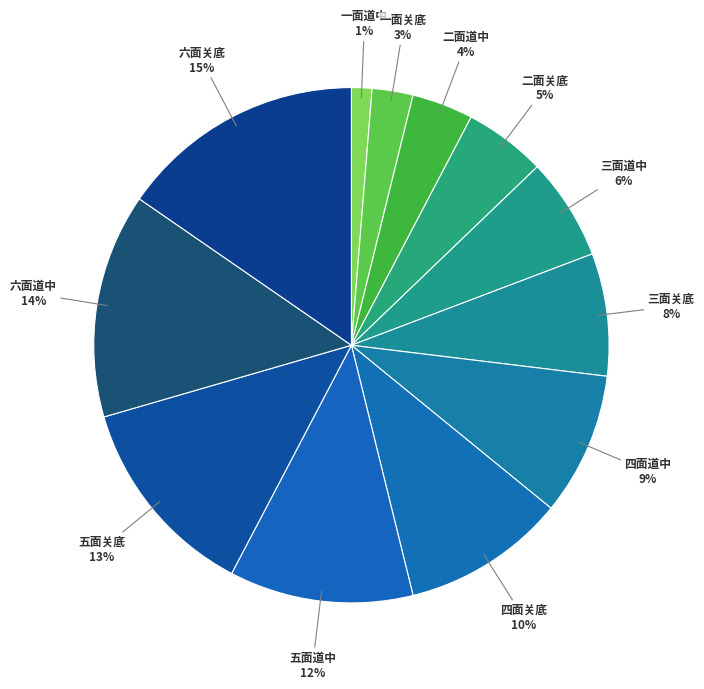

How many slices are in this pie chart?

12